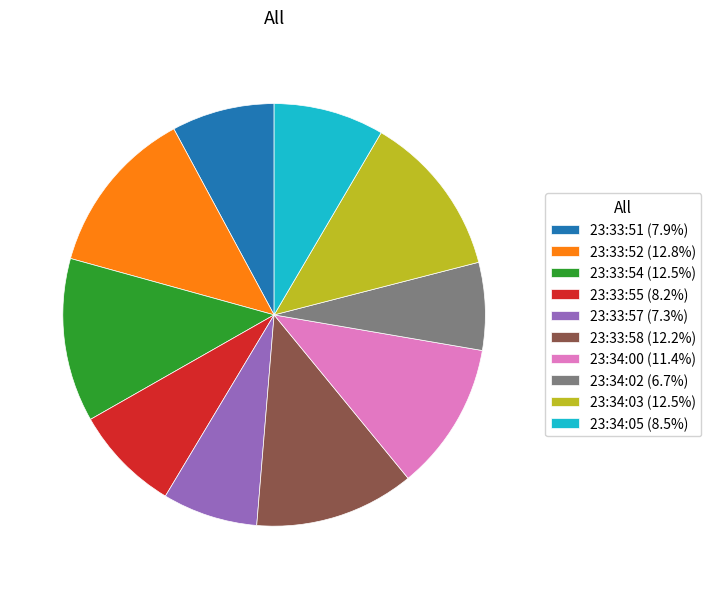

What is the ratio of the value at 23:33:52 to the value at 23:33:54?

1.0